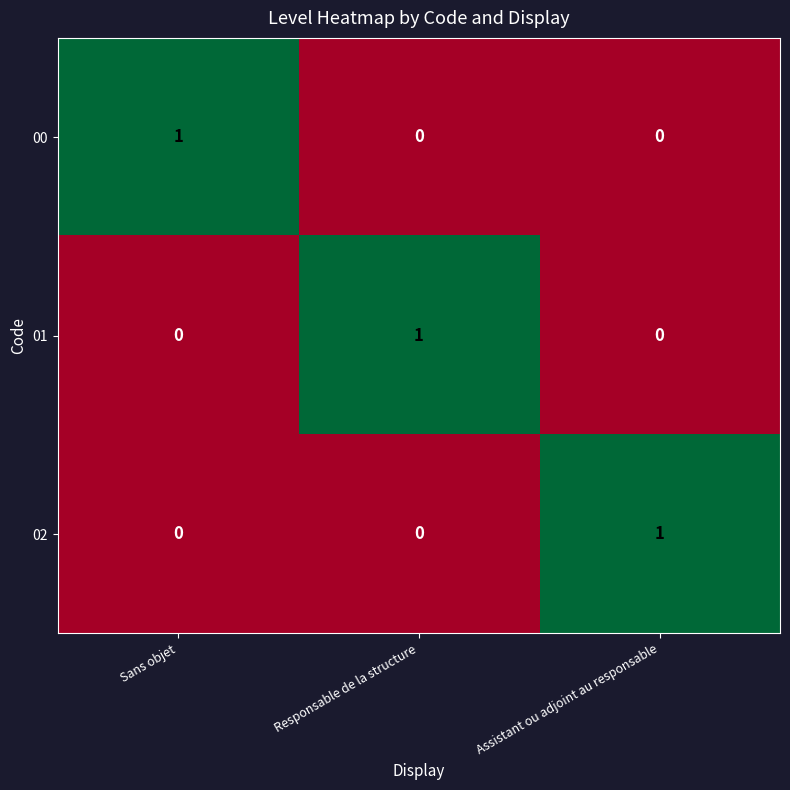

Count the 00 values in the range 0 to 1.

3